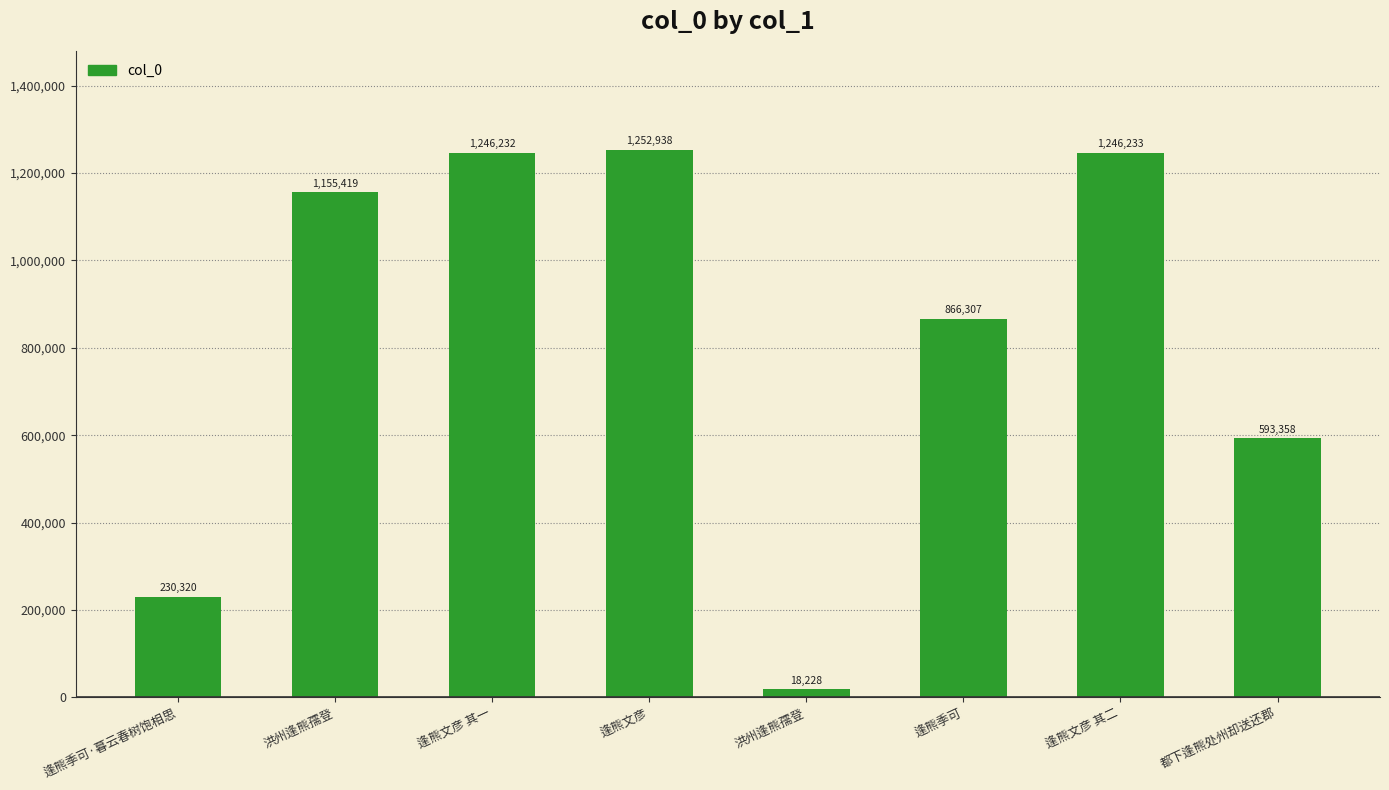

Which label corresponds to the smallest value in the chart?

洪州逢熊孺登